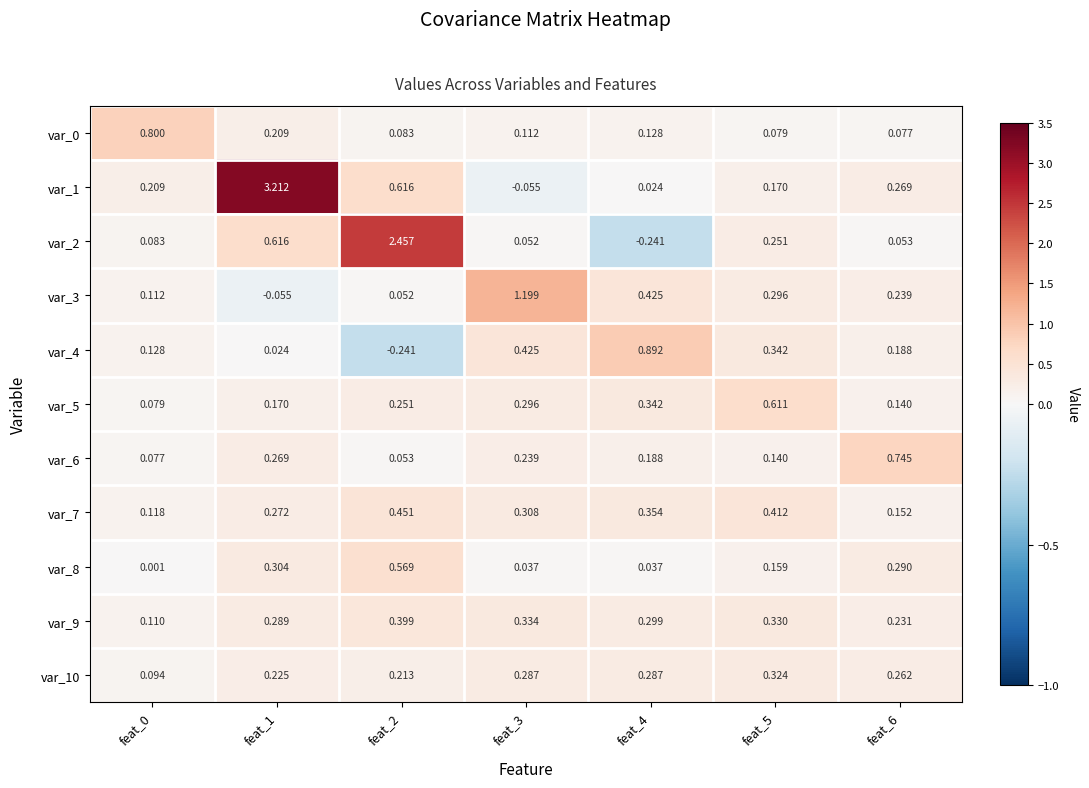

What is the difference between the highest and lowest values at feat_4?

1.1